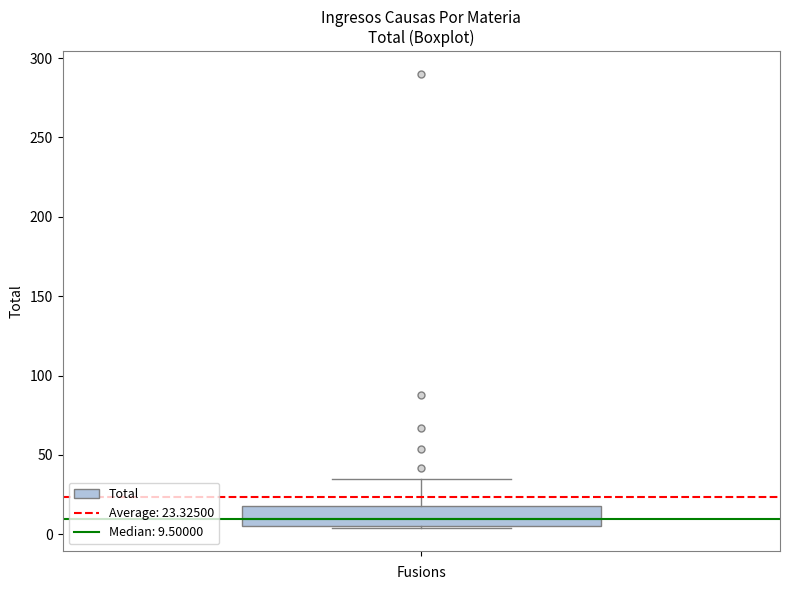

Transcribe this box plot: give where the median line is, the range the box spans, and where the two whiskers end, as read against the y-axis. The values are not printed on the chart, so give them approximately, as read against the axis.

median 10, box 5 to 20, whiskers 5 to 35